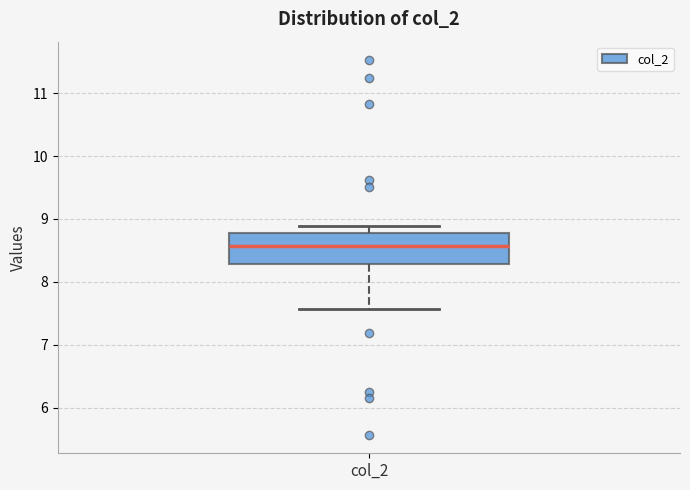

Where does the median line of the box for col_2 sit on the y-axis? The values are not printed on the chart, so give them approximately, as read against the axis.

8.6